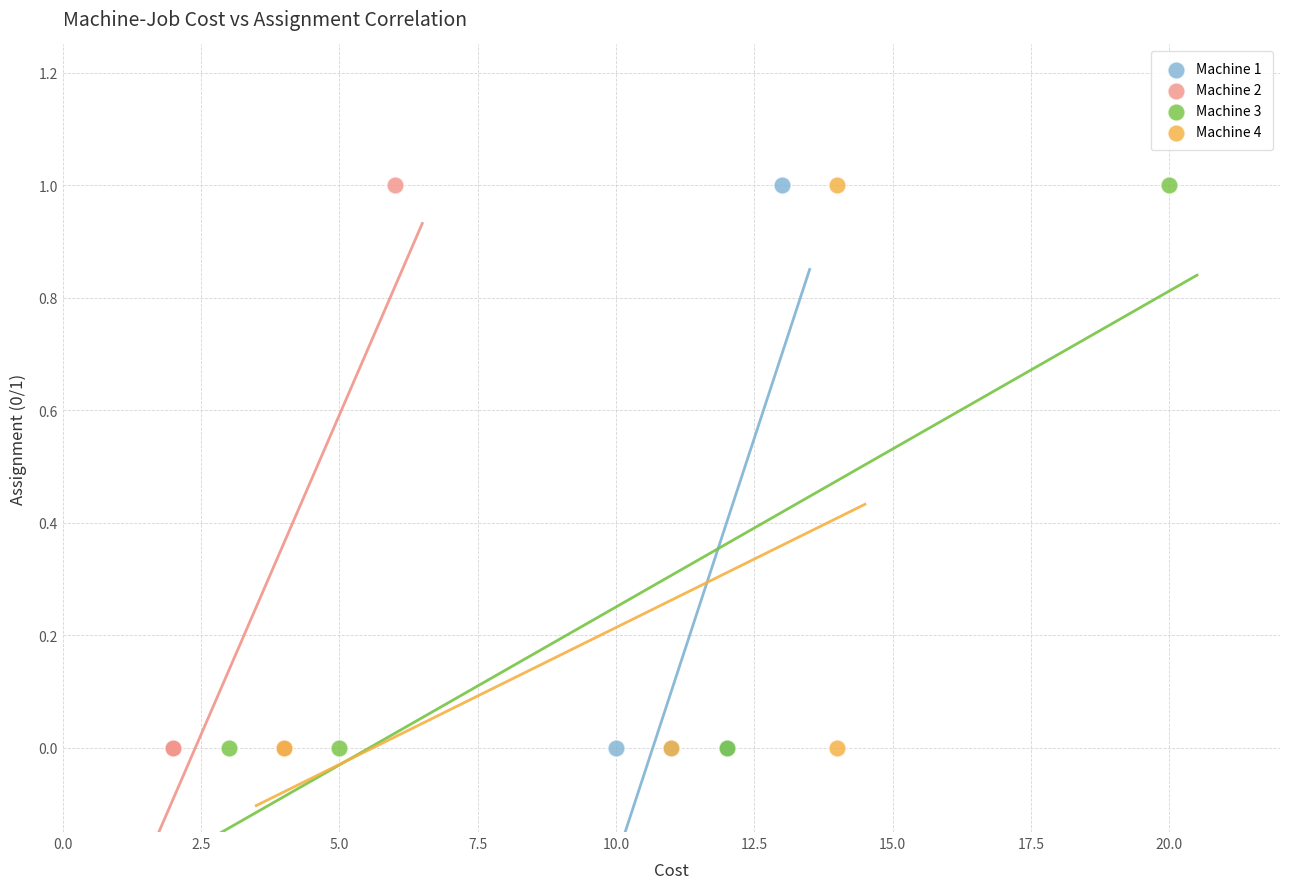

What are all the series names shown in the legend?

Machine 1, Machine 2, Machine 3, Machine 4